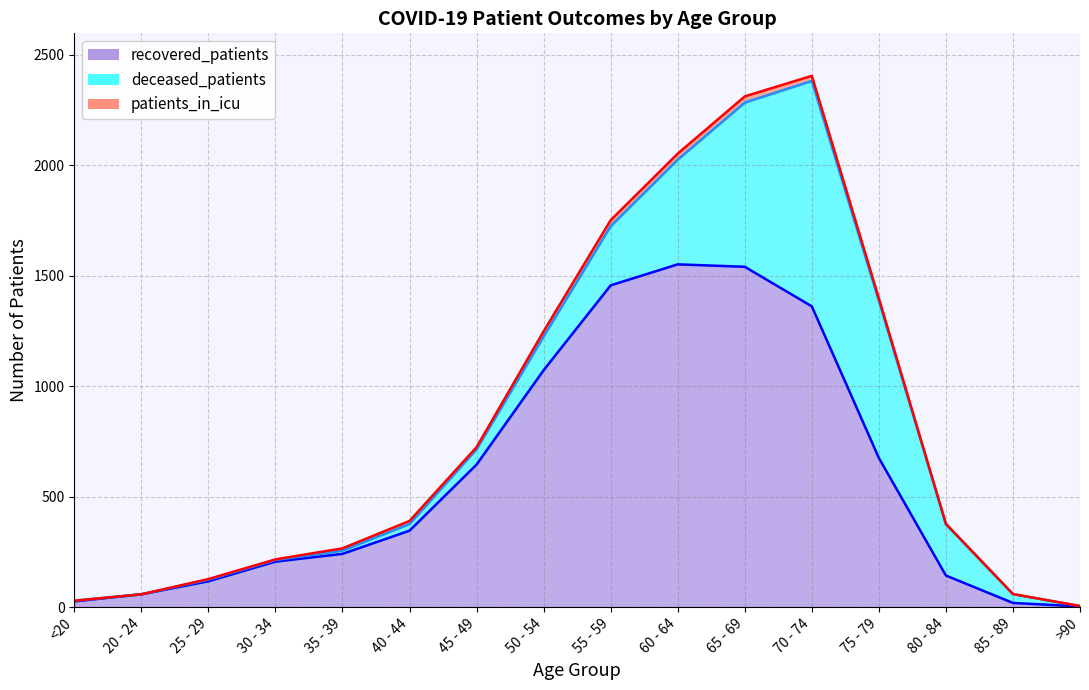

What are all the series names shown in the legend?

recovered_patients, deceased_patients, patients_in_icu